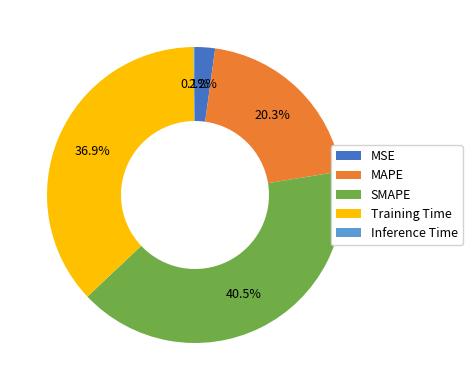

Which slice is the largest?

SMAPE